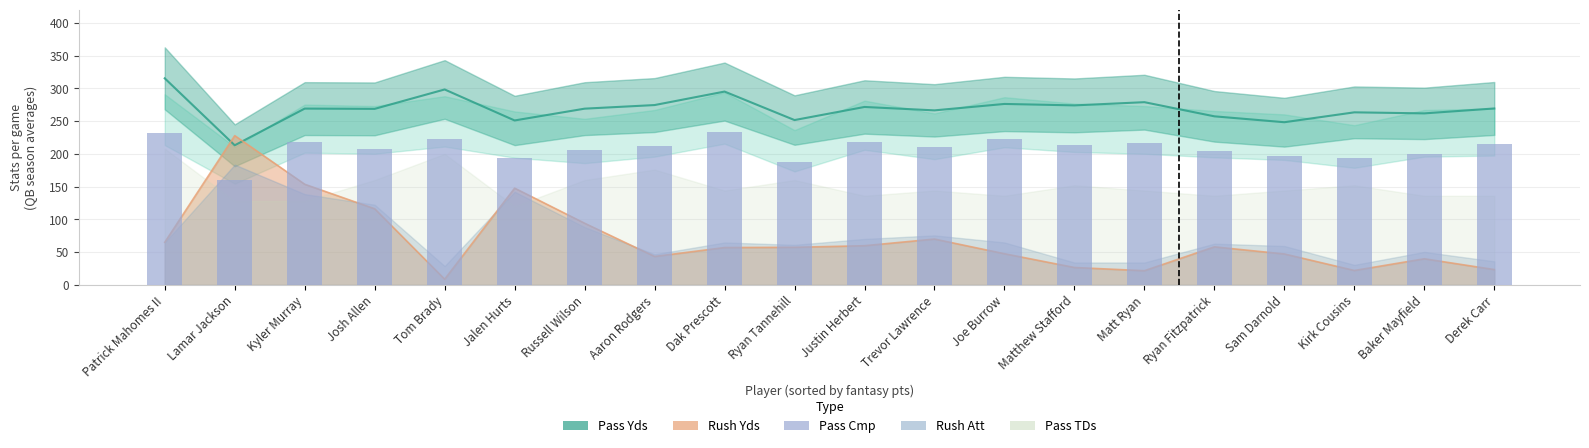

Which label corresponds to the smallest value in the chart?

Lamar Jackson